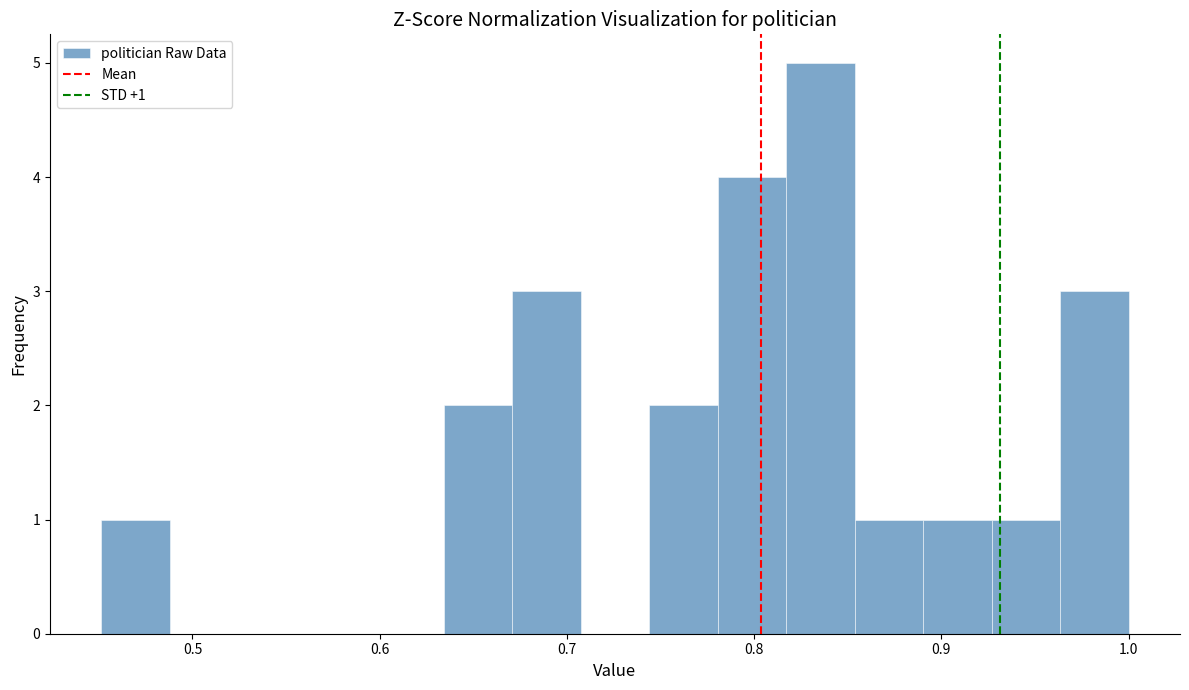

Read against the x-axis, roughly where is the centre of the tallest bar?

0.84